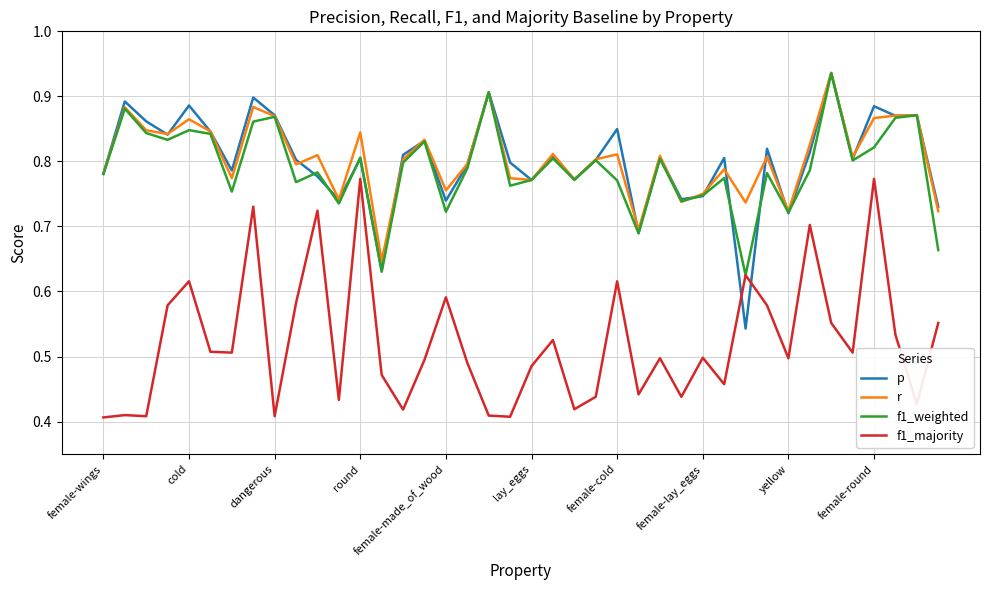

True or false: r and f1_majority cross at least once.

False